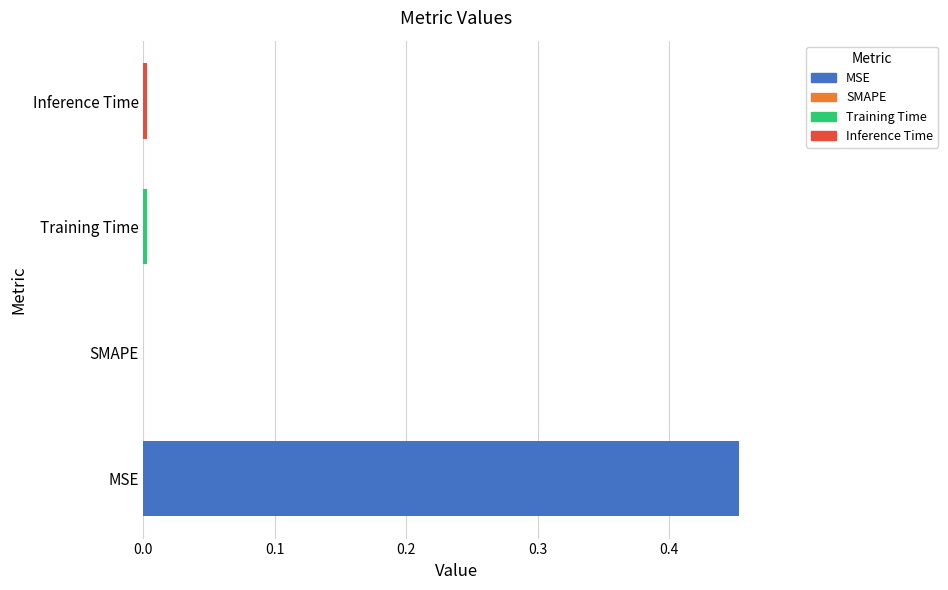

Is it true that the value at MSE is 0.1?

False